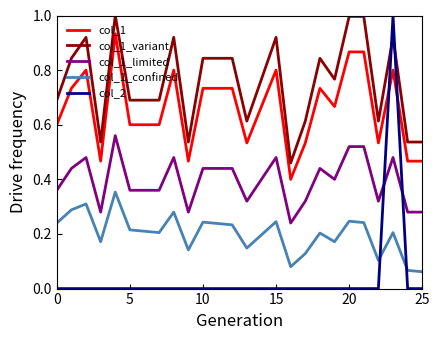

Which series has the widest spread of values?

col_2